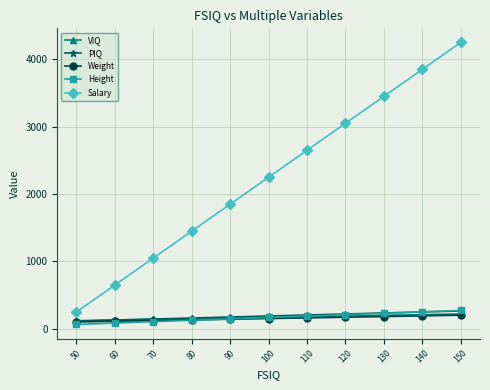

Is the value of Salary at 150 greater than the value of Weight at 150?

Yes